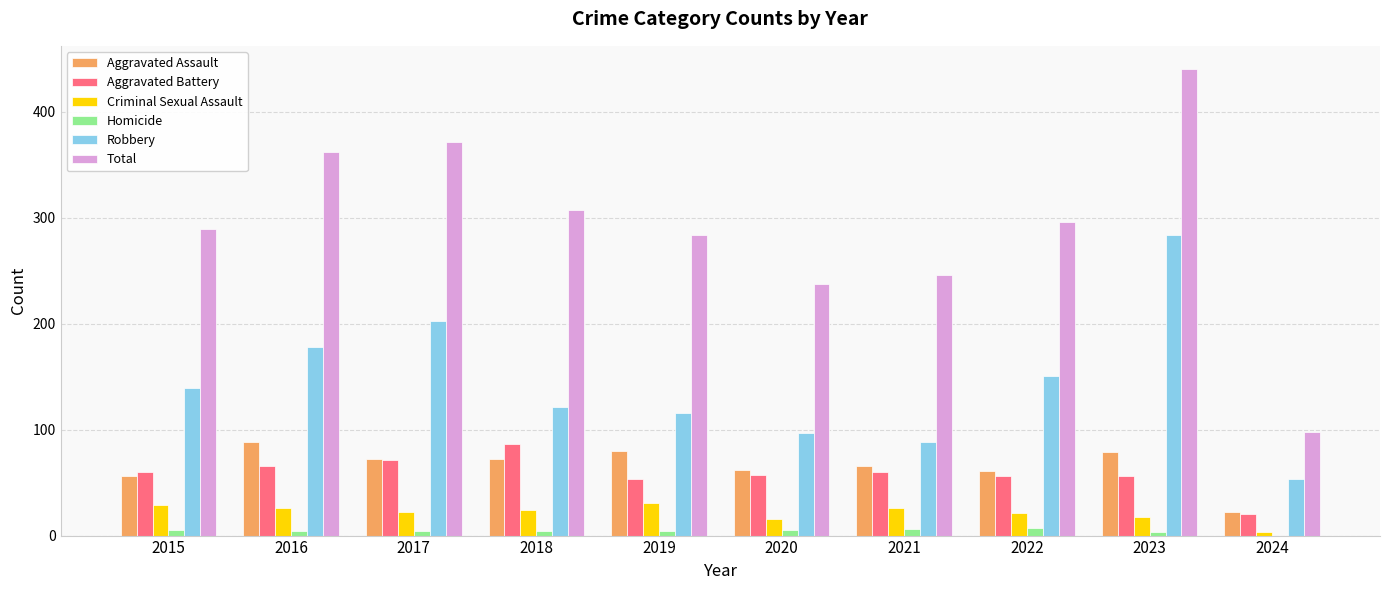

What is the sum of the Aggravated Battery values at 2015 and 2018?

146